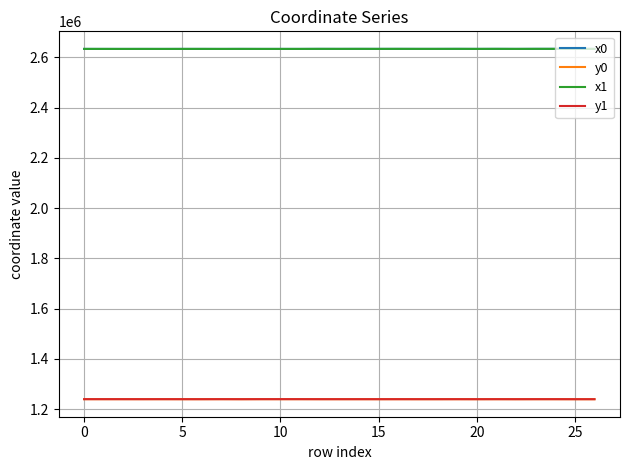

What is the difference between the maximum and minimum values in the y1 series?

179.9